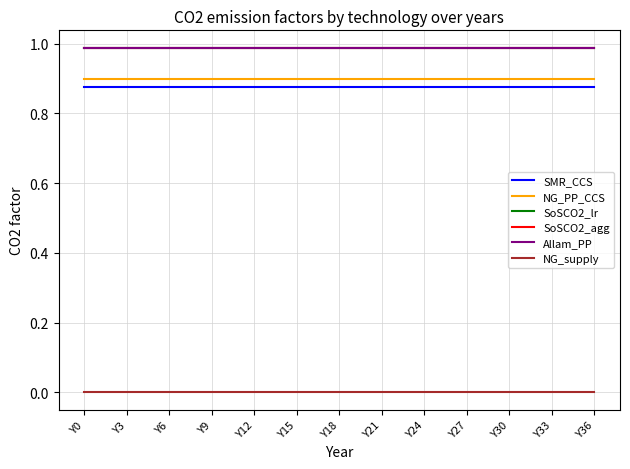

At how many categories does at least one series exceed 0?

37